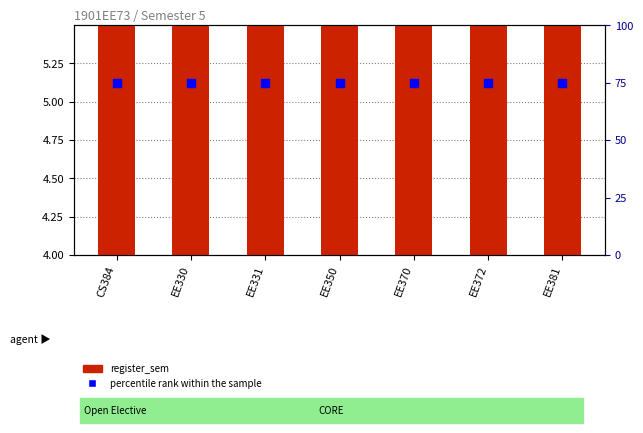

Is the value of percentile rank within the sample at EE330 greater than the value of register_sem at CS384?

Yes